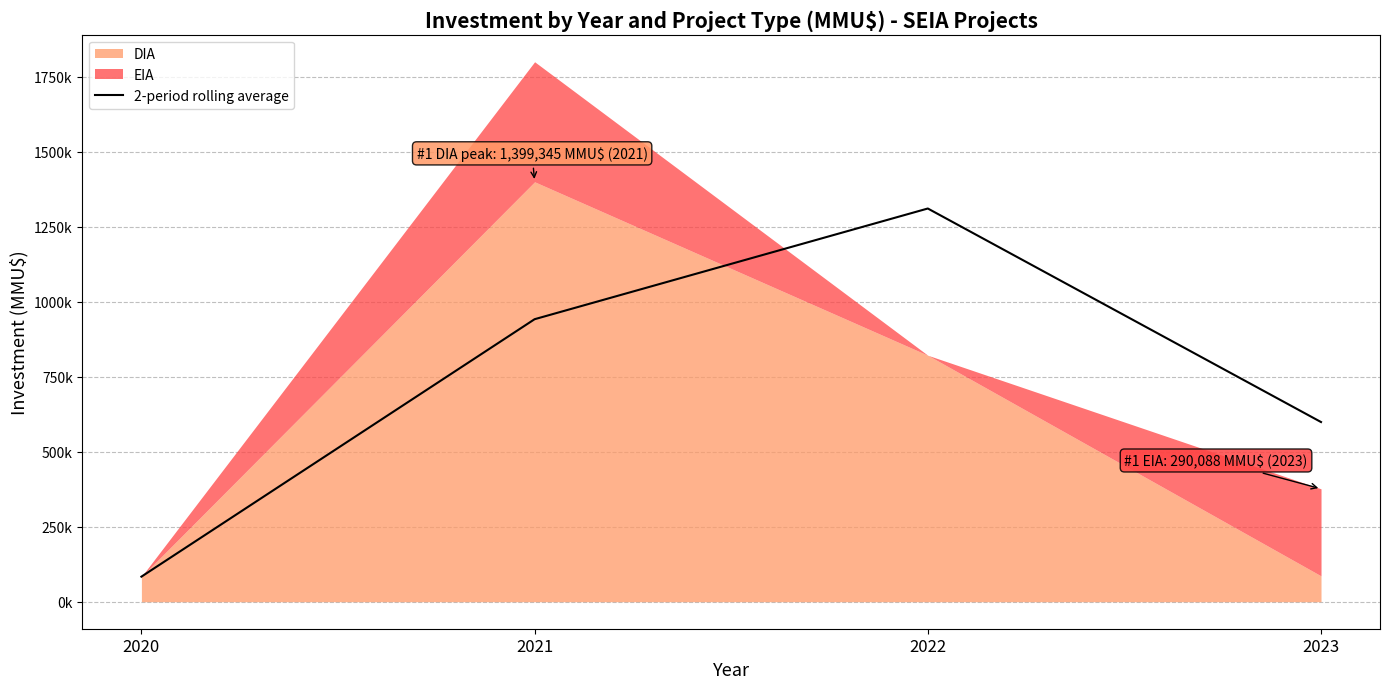

The value at 2020 is 46827.1. True or false?

False